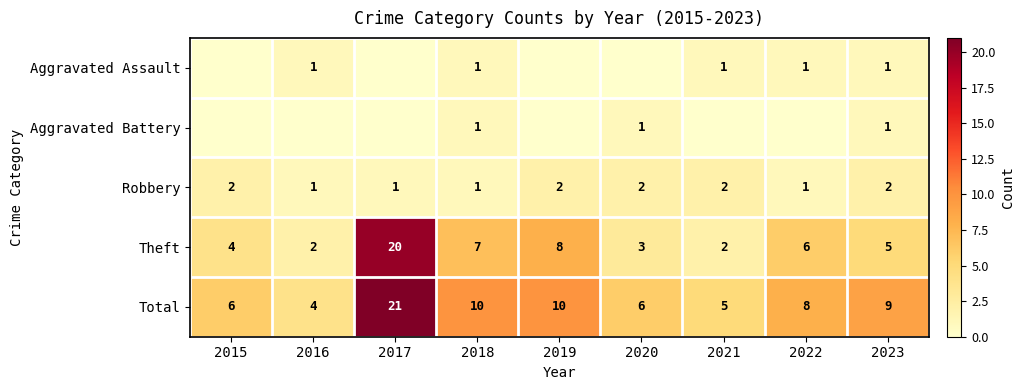

What is the difference between the maximum and minimum values in the Robbery series?

1